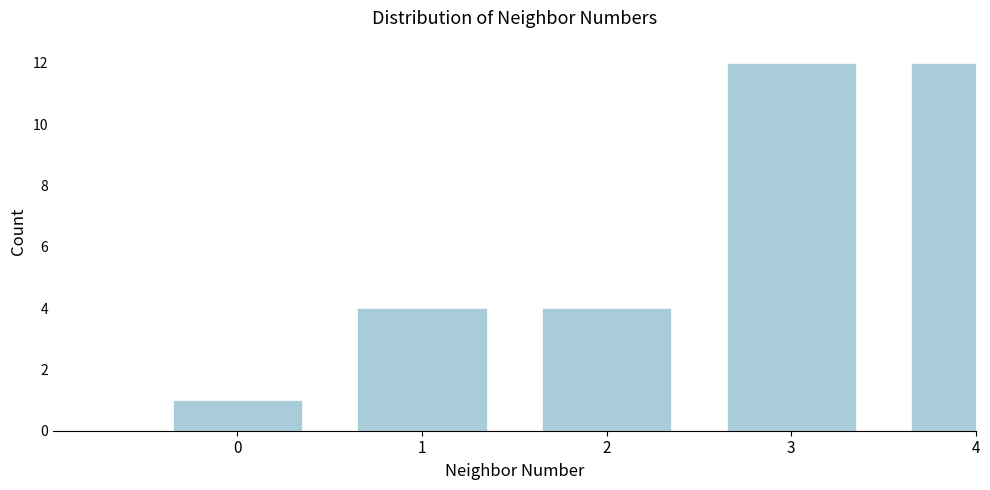

Reading right to left, transcribe all the data shown in this chart.

12	12	4	4	1